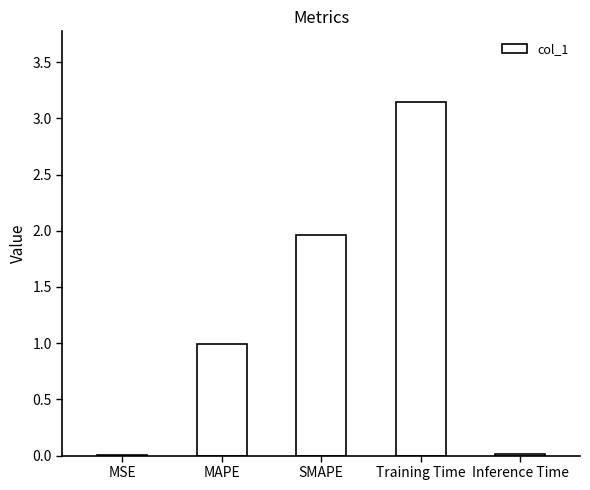

True or false: the data shows 0.0 at MSE.

True